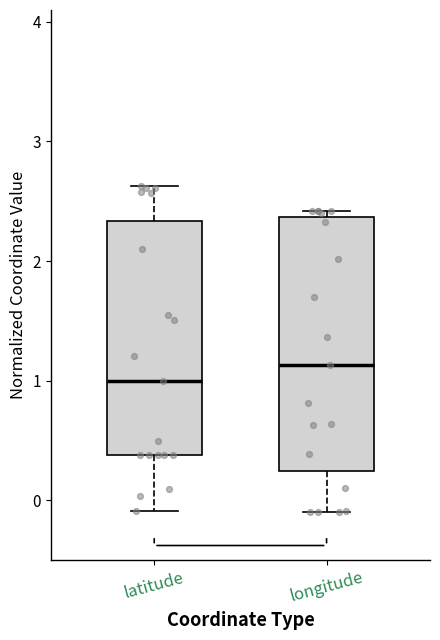

Reading left to right, transcribe this box plot: for each box, give where its median line is, the range the box spans, and where its two whiskers end, as read against the y-axis. The values are not printed on the chart, so give them approximately, as read against the axis.

latitude: median 1.0, box 0.4 to 2.3, whiskers -0.1 to 2.6
longitude: median 1.1, box 0.2 to 2.4, whiskers -0.1 to 2.4 (just above the box's upper edge)